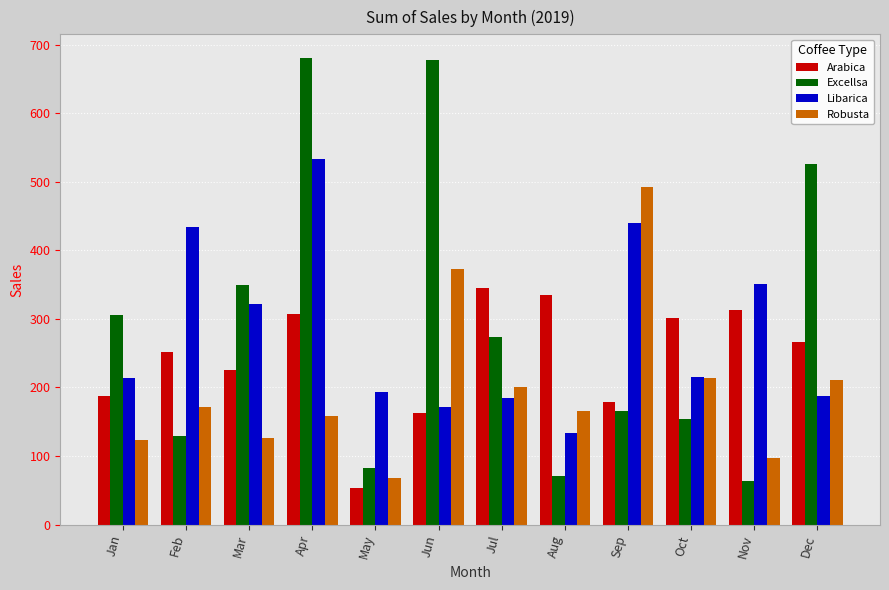

True or false: Excellsa has a value of 106.9 at Oct.

False